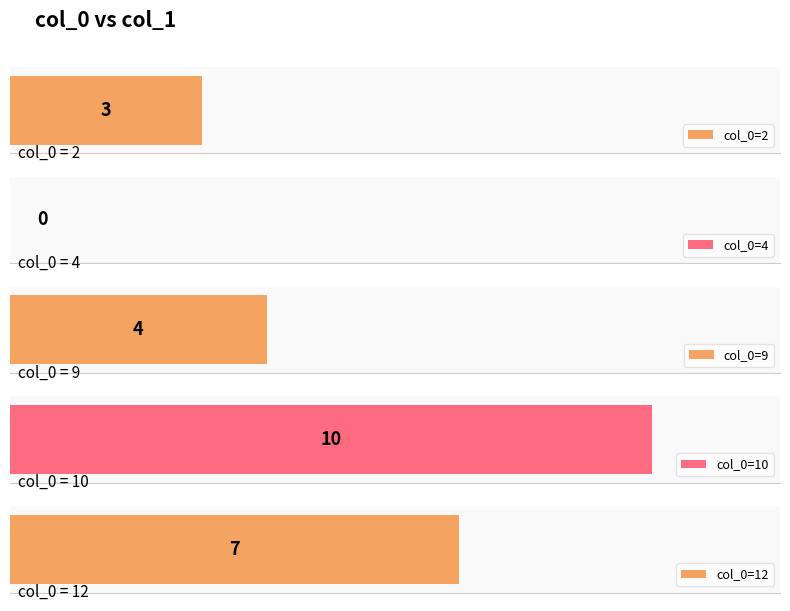

Reading left to right, transcribe all the data shown in this chart.

3	0	4	10	7